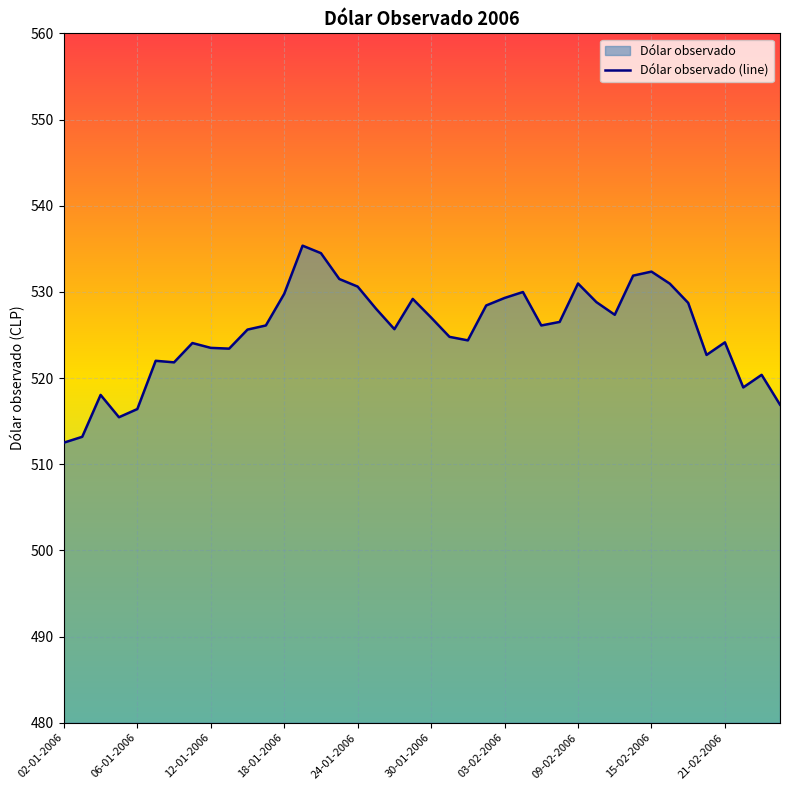

Which has a higher value, 02-01-2006 or 12-01-2006?

12-01-2006